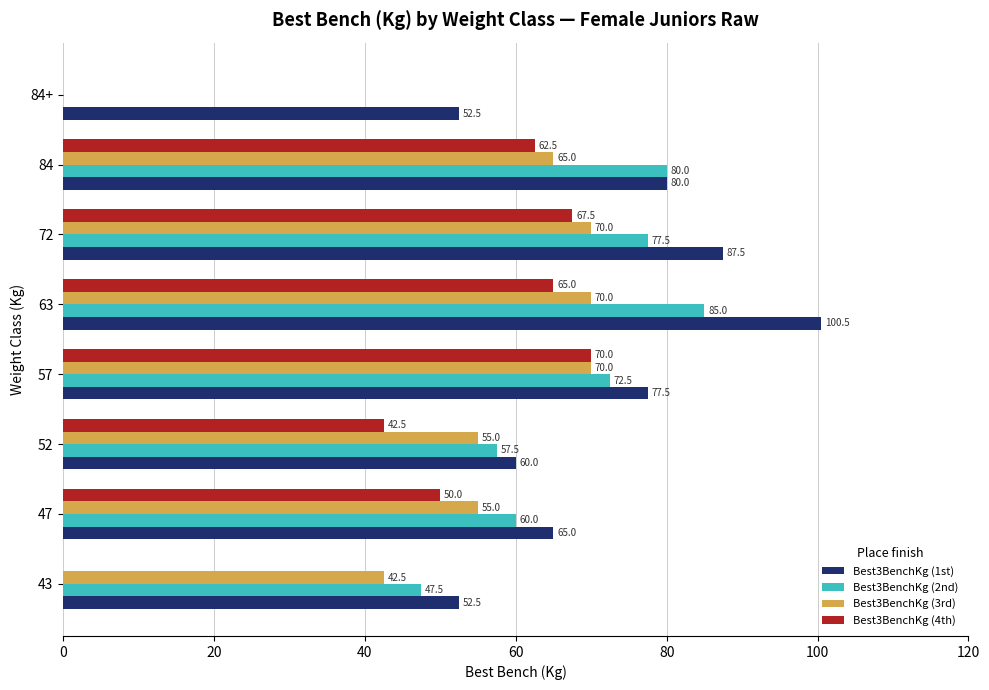

Between 47 and 84, which series saw the biggest shift?

Best3BenchKg (2nd)